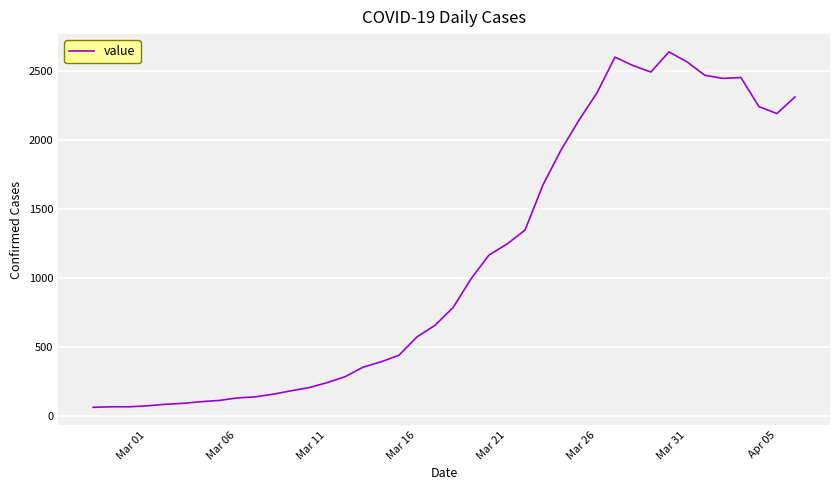

How many lines are shown in the chart?

1